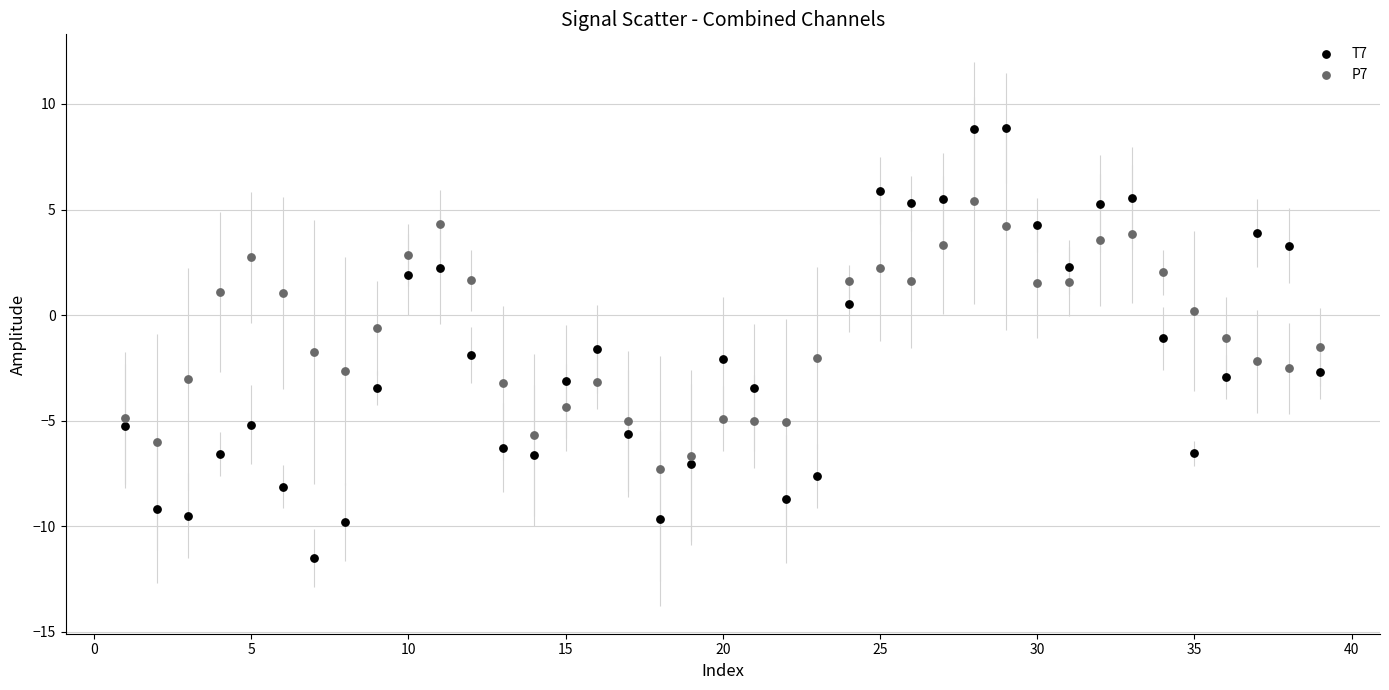

Which series has the largest Y range (max minus min)?

T7